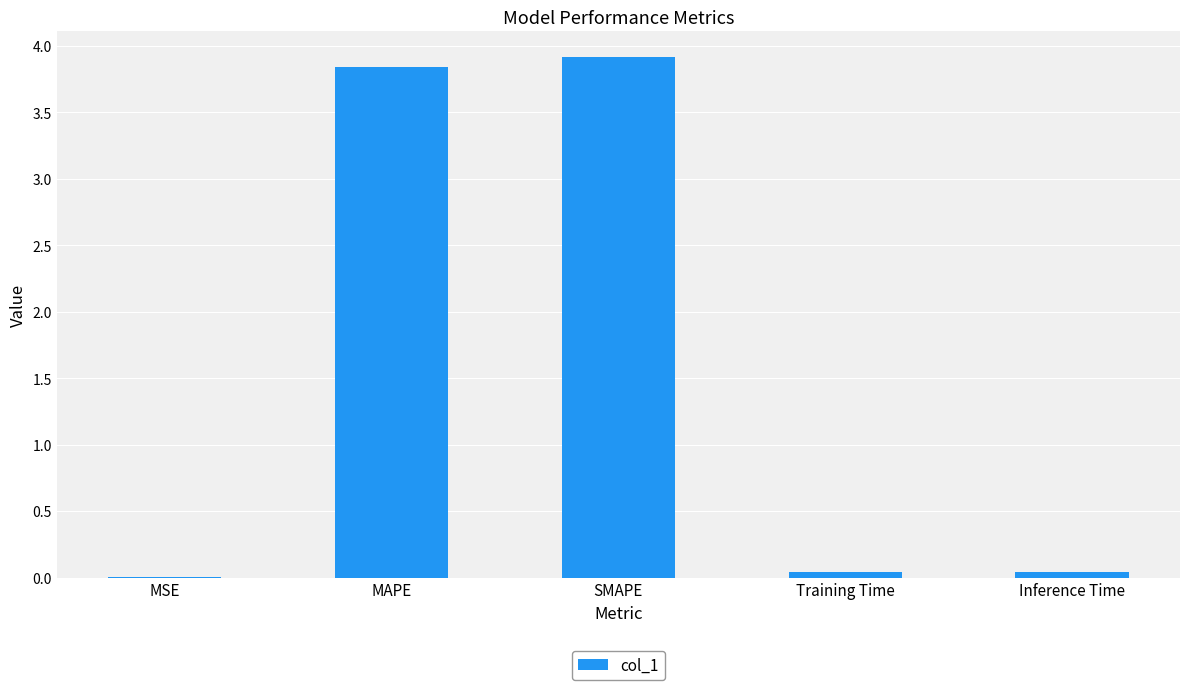

What is the greatest value displayed?

3.9